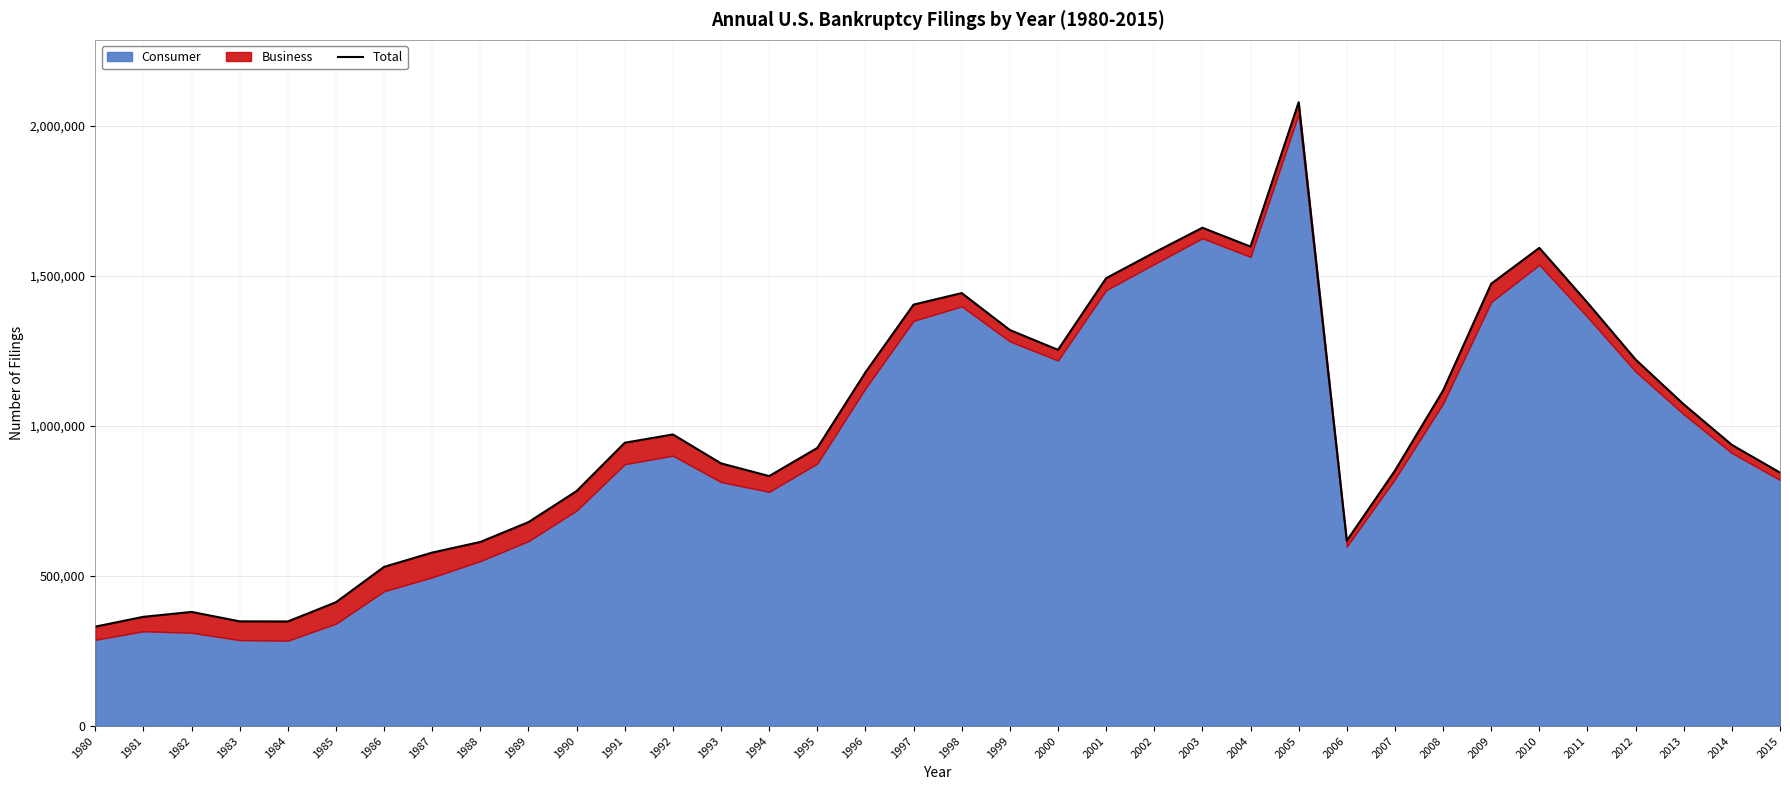

Which category has the highest value across all series?

2005